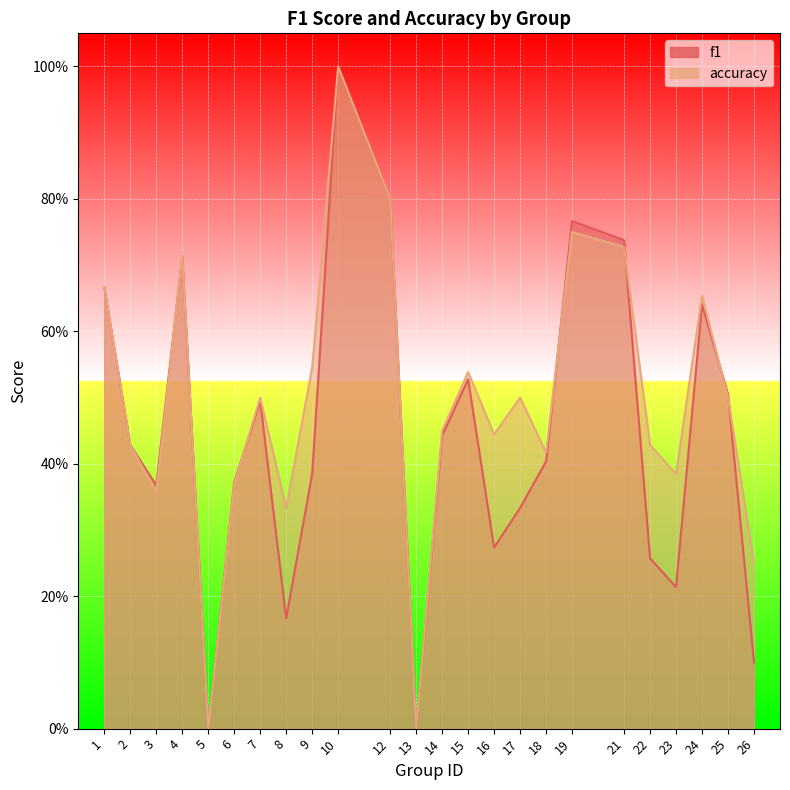

What is the total value across all series at 24?

1.3